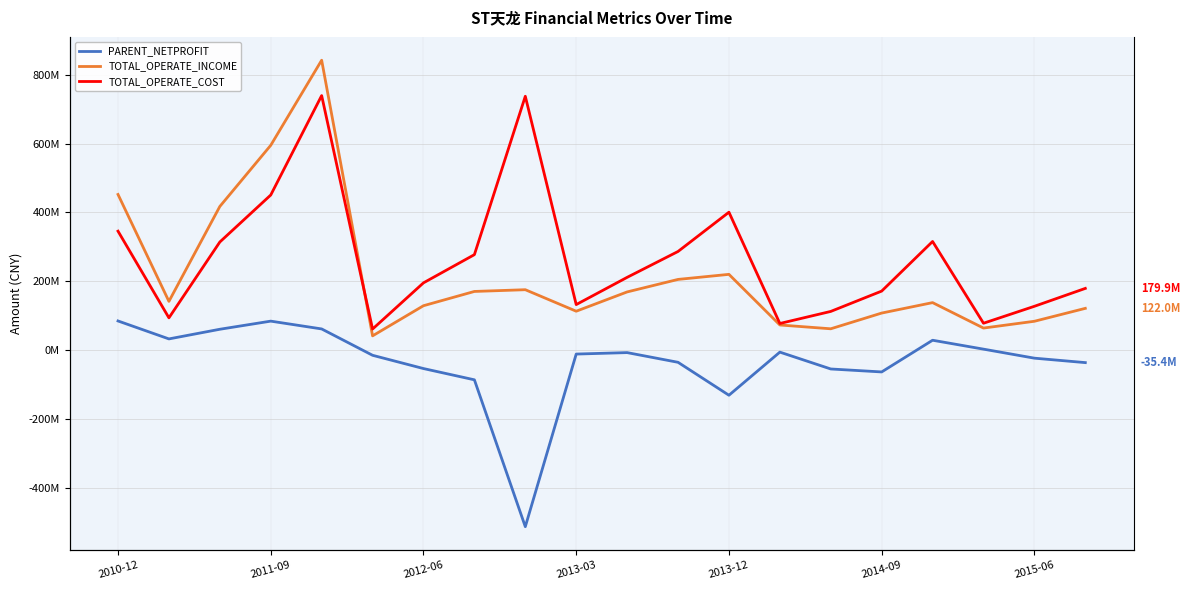

How many interior local valleys does the TOTAL_OPERATE_INCOME series have?

5